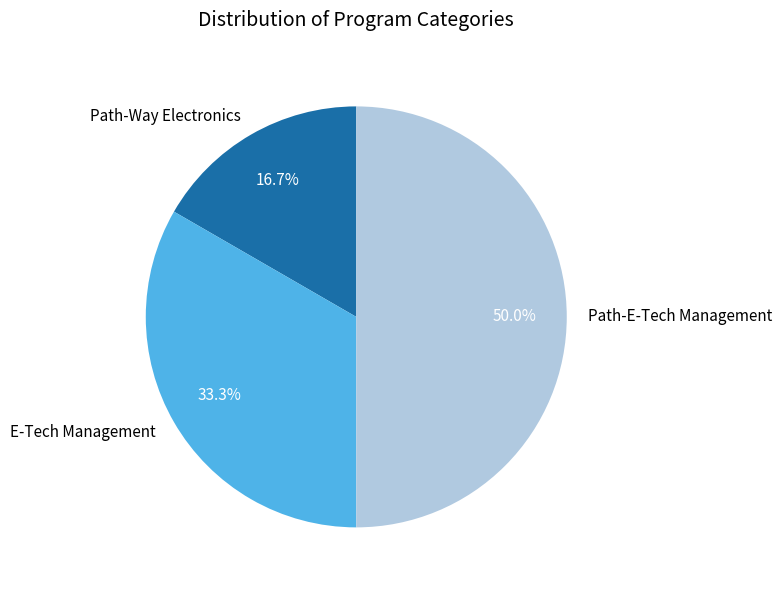

True or false: Path-E-Tech Management accounts for 44% of the total.

False